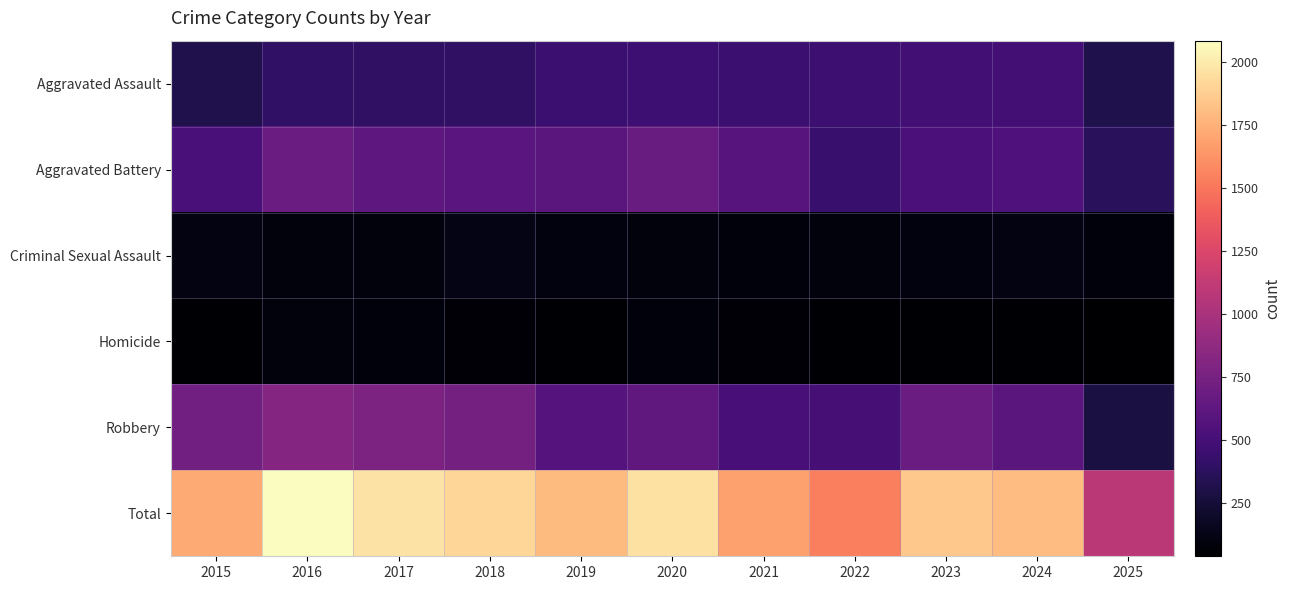

What is the minimum value shown in the chart?

39